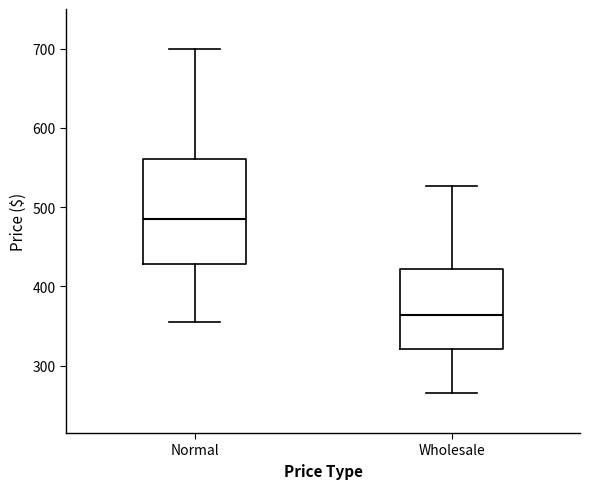

Reading left to right, read every box against the y-axis: the position of its median line, the range the box covers, and the ends of its whiskers. The values are not printed on the chart, so give them approximately, as read against the axis.

Normal: median 480, box 430 to 560, whiskers 350 to 700
Wholesale: median 360, box 320 to 420, whiskers 260 to 530